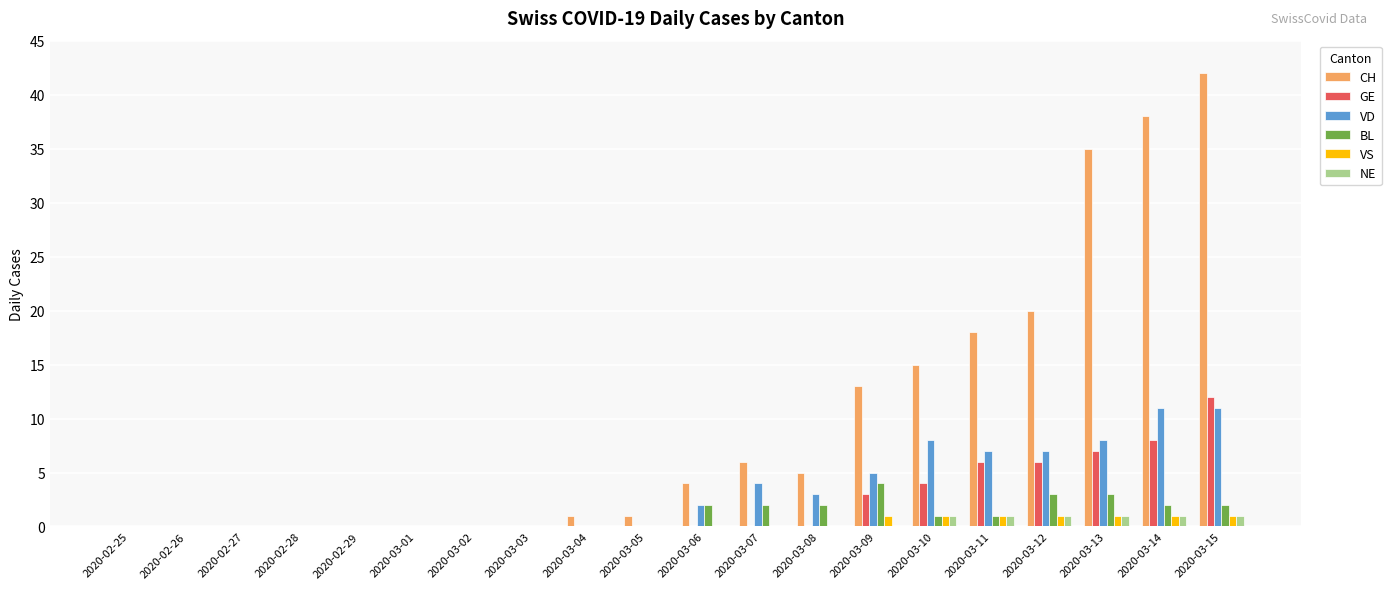

Which series has the largest total across all categories?

CH